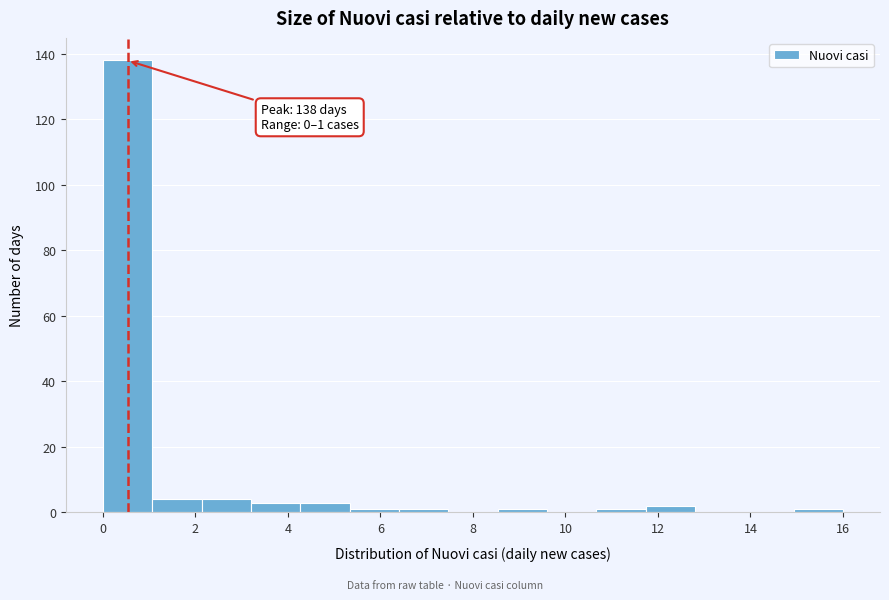

Which range on the x-axis has the tallest bar?

0.0 to 1.0